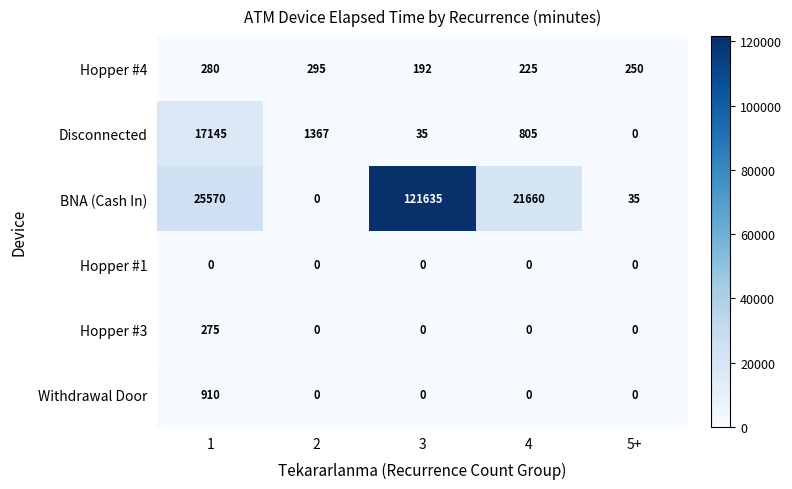

List the series in order of their peak value, highest first.

BNA (Cash In), Disconnected, Withdrawal Door, Hopper #4, Hopper #3, Hopper #1